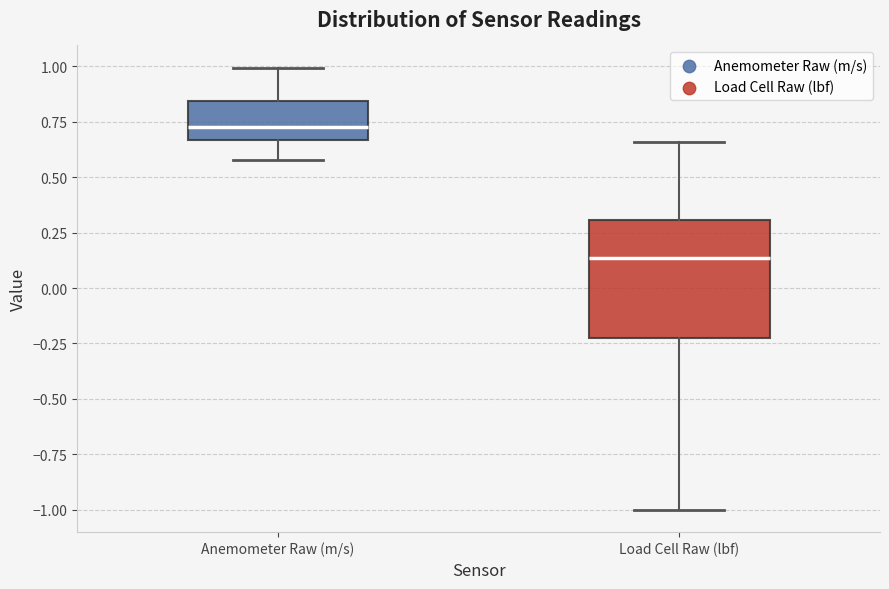

Which box has the highest median line?

Anemometer Raw (m/s)